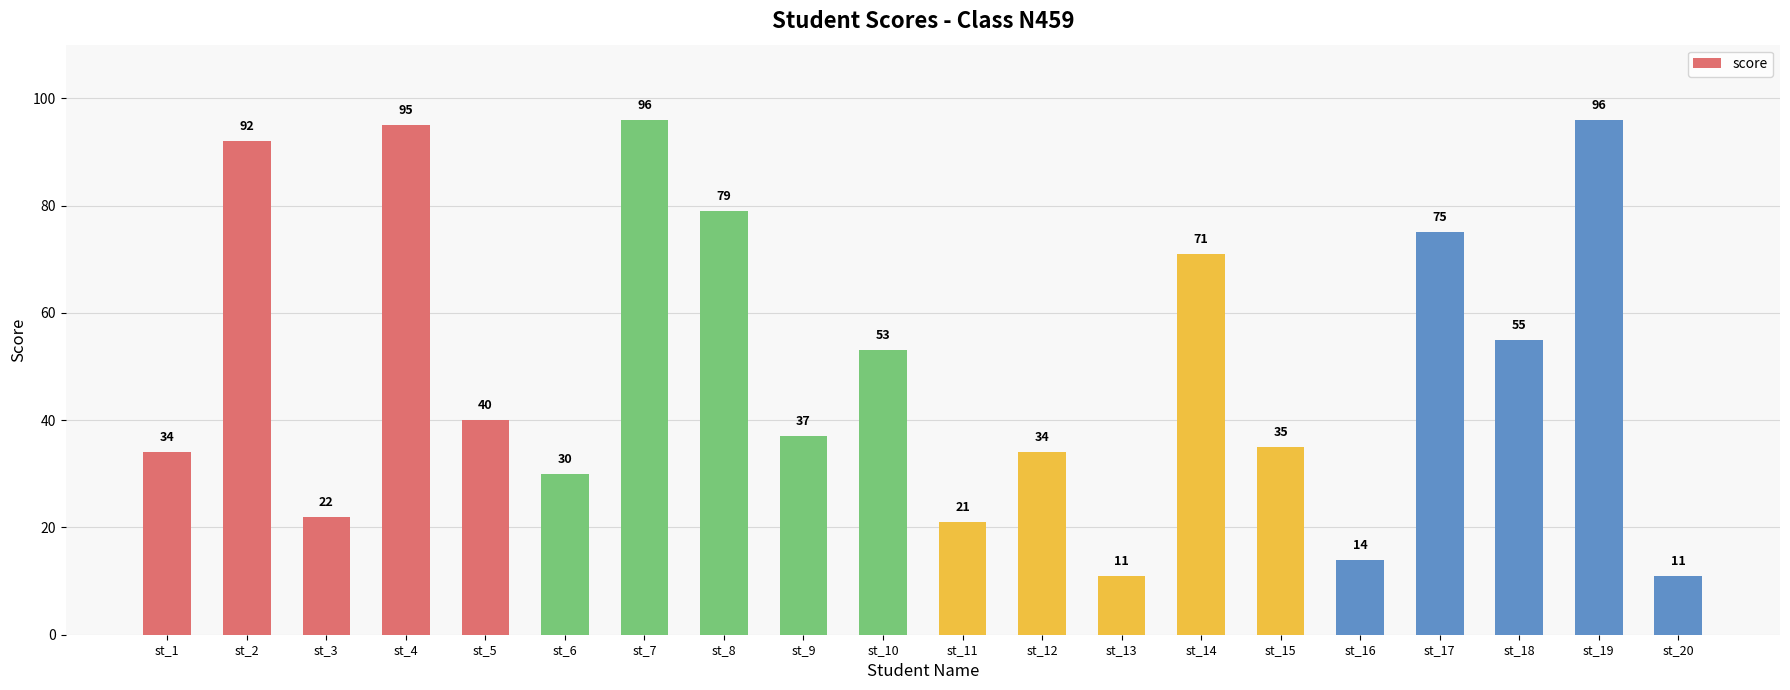

At which label is the value closest to 53?

st_10